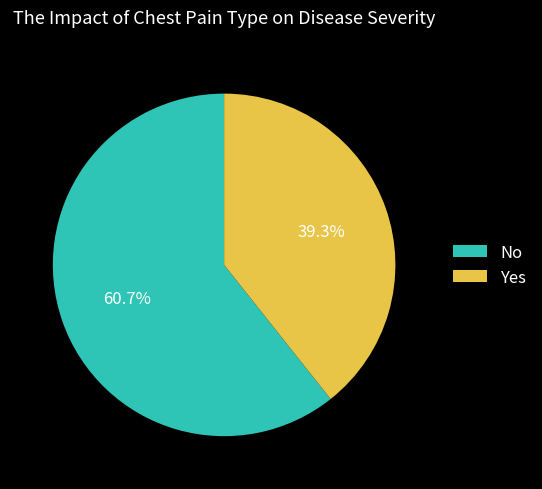

Is it true that Yes is 39% of the pie?

True